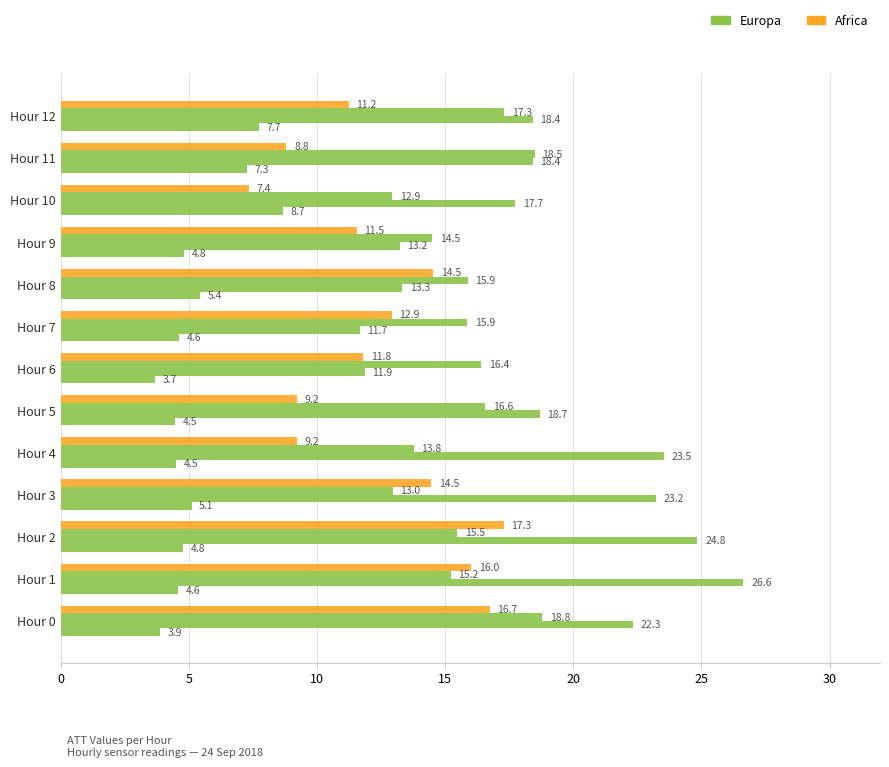

Count the number of data series in this chart.

4